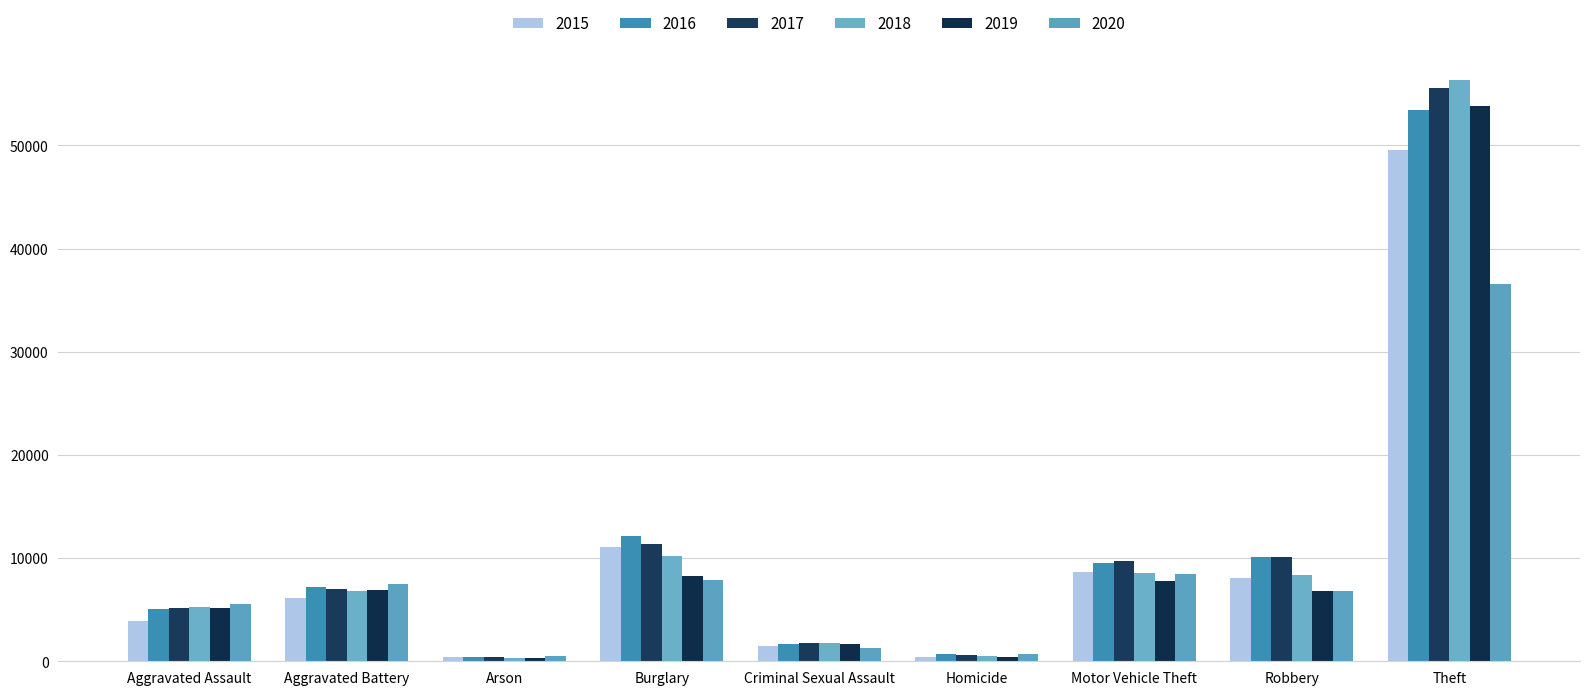

Is the value of 2015 at Criminal Sexual Assault greater than the value of 2017 at Criminal Sexual Assault?

No